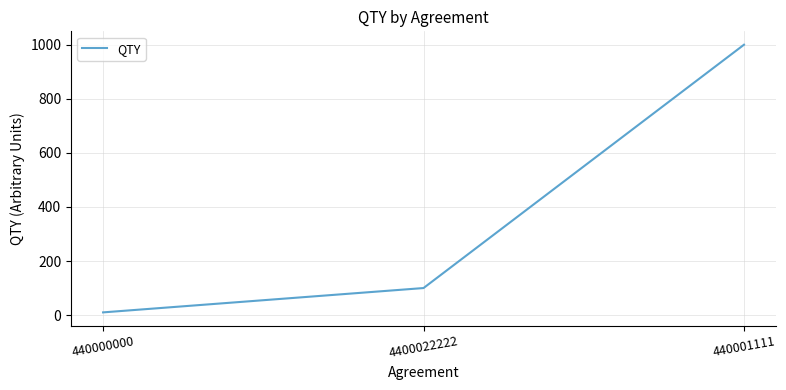

Is it true that the value at 440001111 is 1000?

True